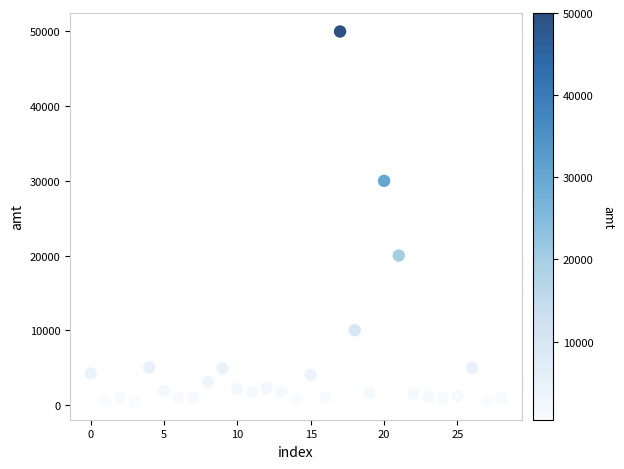

What is the range of Y values (max minus min)?

49506.0